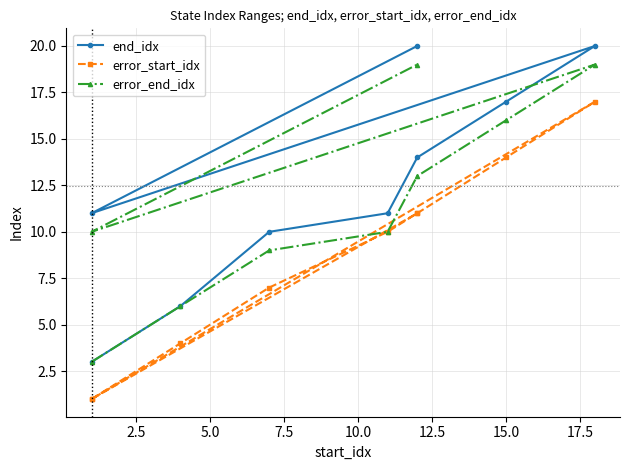

Does the chart have visible grid lines?

Yes